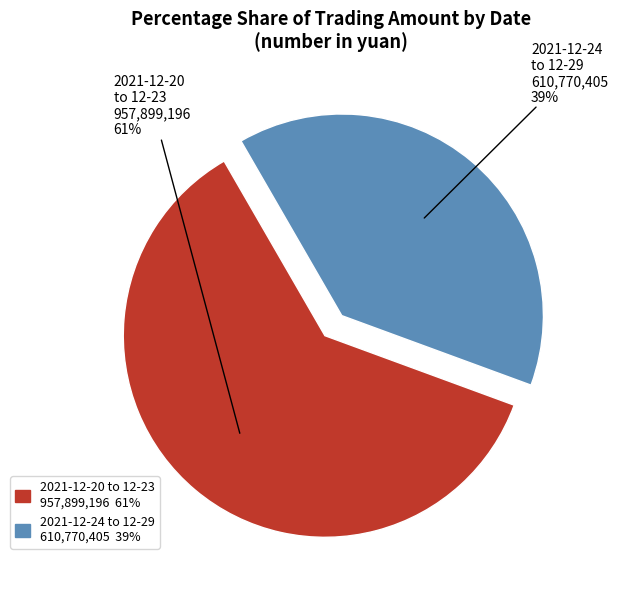

How many segments does this pie chart have?

2